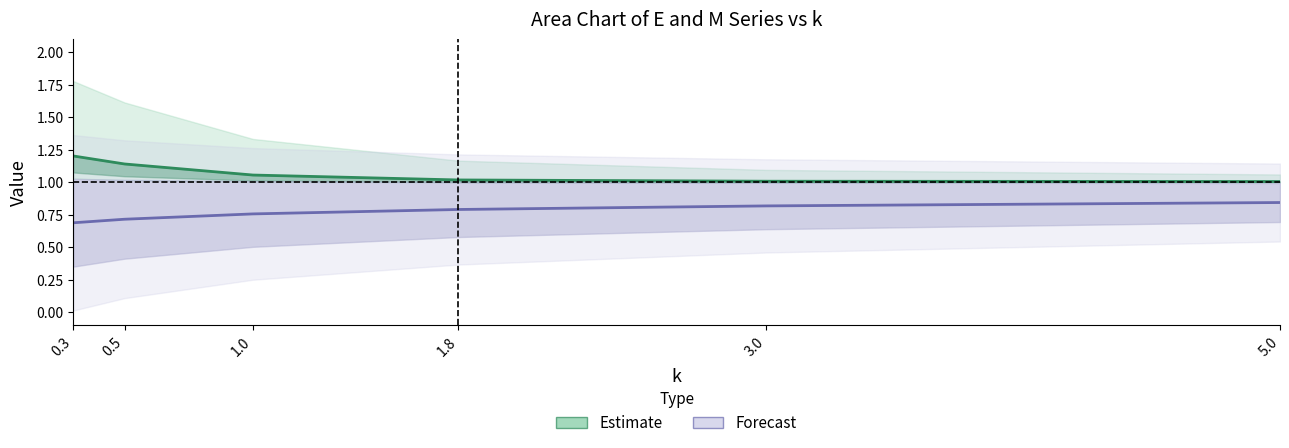

Does the chart display data point markers on the line(s)?

No